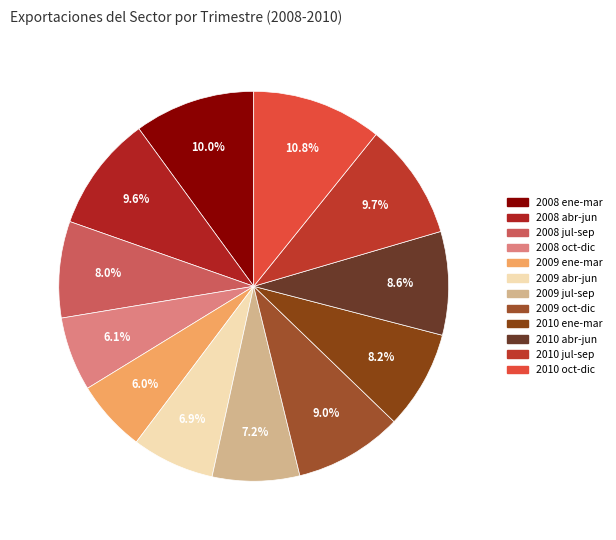

How many segments does this pie chart have?

12